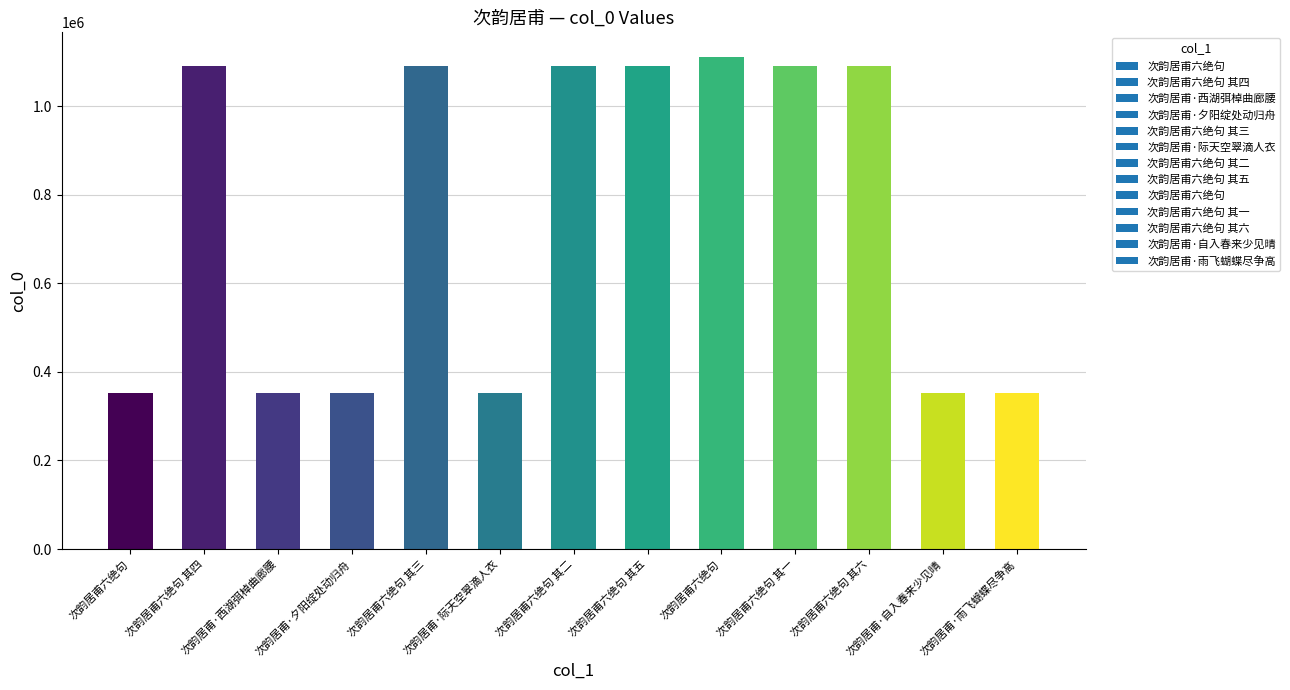

What is the average value?

751558